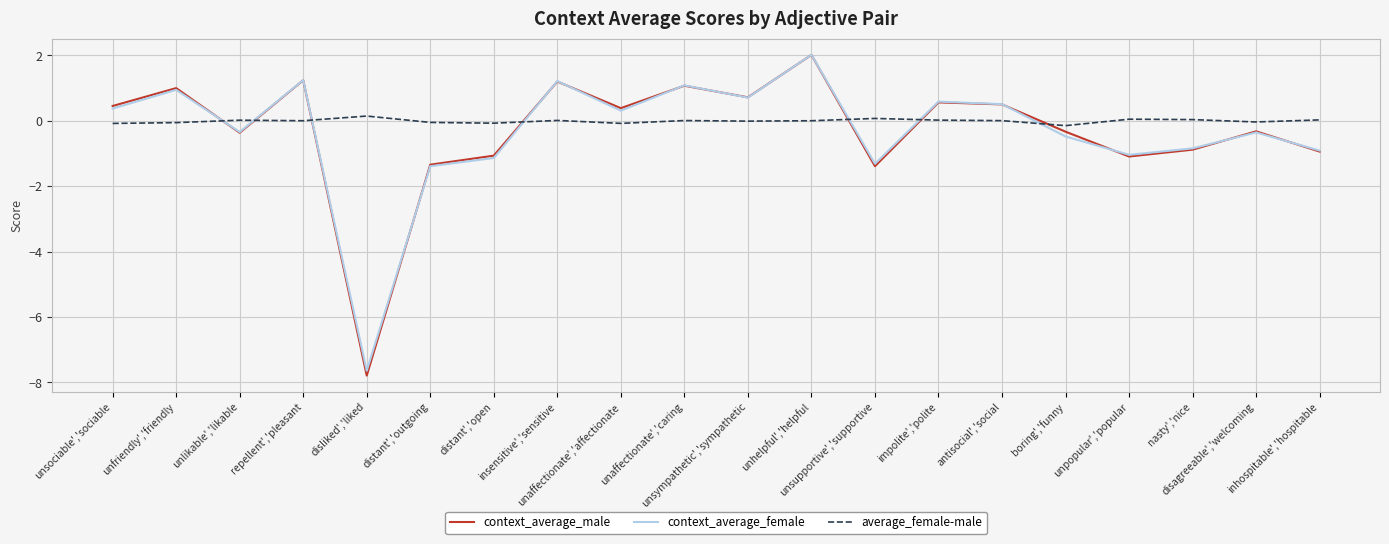

Which series has the largest range (max minus min)?

context_average_male